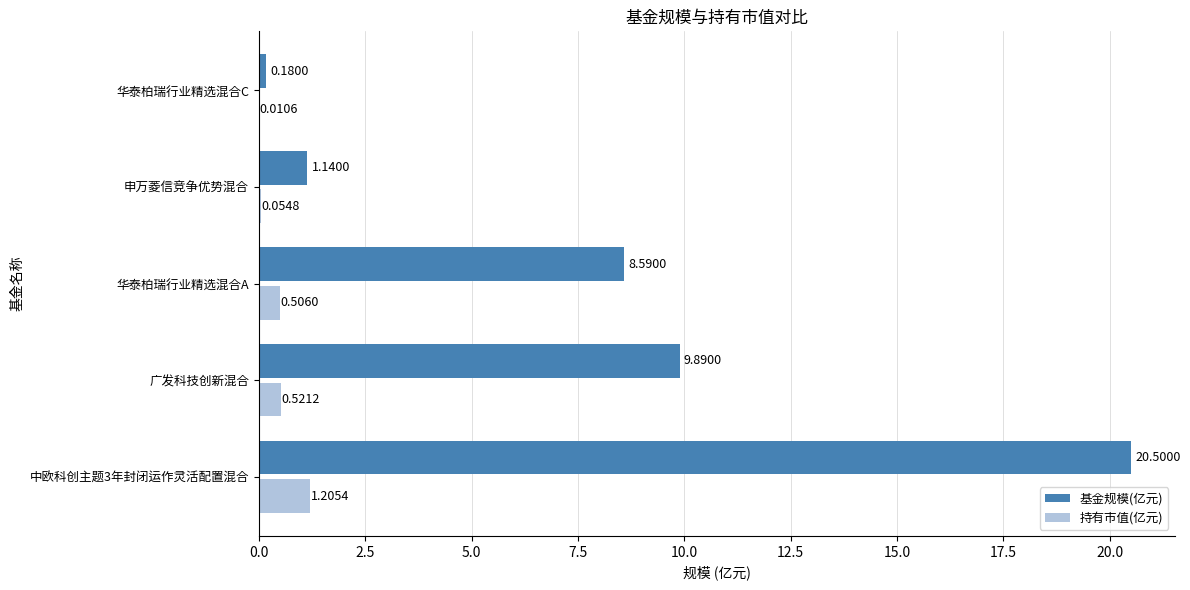

Between 中欧科创主题3年封闭运作灵活配置混合 and 申万菱信竞争优势混合, which series saw the biggest shift?

基金规模(亿元)